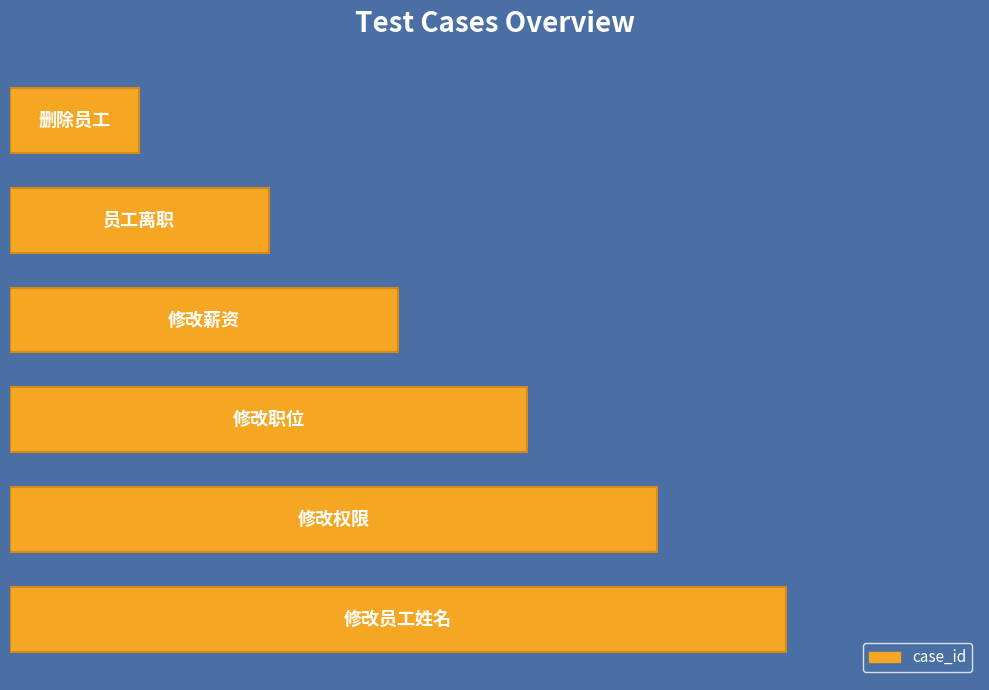

Does the chart contain any negative values?

No